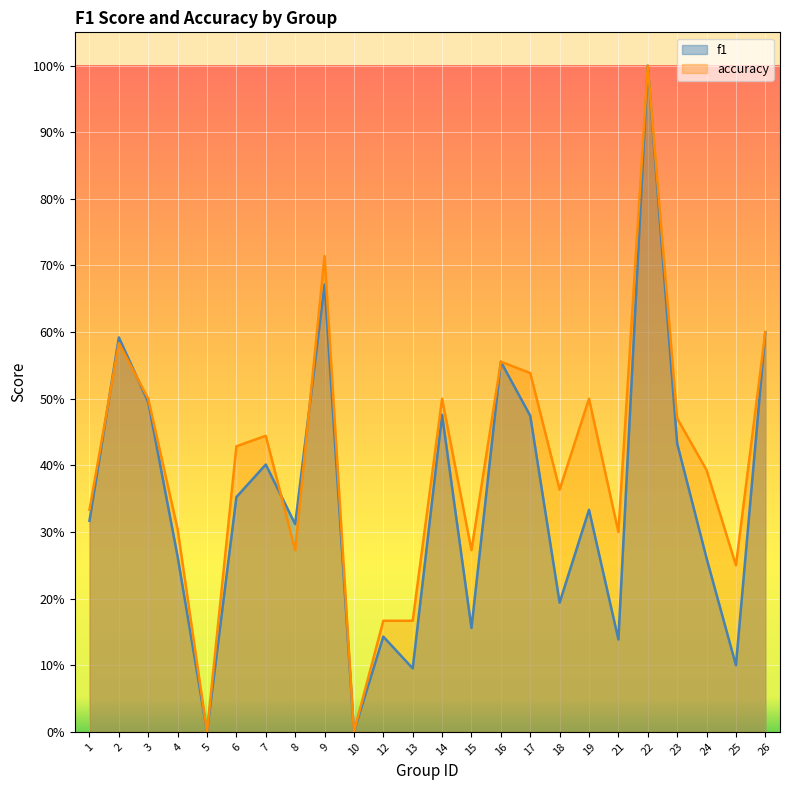

Reading left to right, list all the values displayed in this chart.

f1: 0.3	0.6	0.5	0.3	0.0	0.4	0.4	0.3	0.7	0.0	0.1	0.1	0.5	0.2	0.6	0.5	0.2	0.3	0.1	1.0	0.4	0.3	0.1	0.6
accuracy: 0.3	0.6	0.5	0.3	0.0	0.4	0.4	0.3	0.7	0.0	0.2	0.2	0.5	0.3	0.6	0.5	0.4	0.5	0.3	1.0	0.5	0.4	0.2	0.6